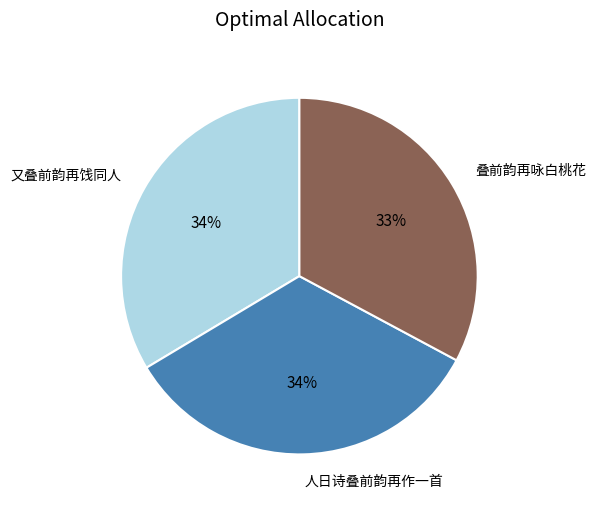

Is there any slice that represents more than half of the pie?

No